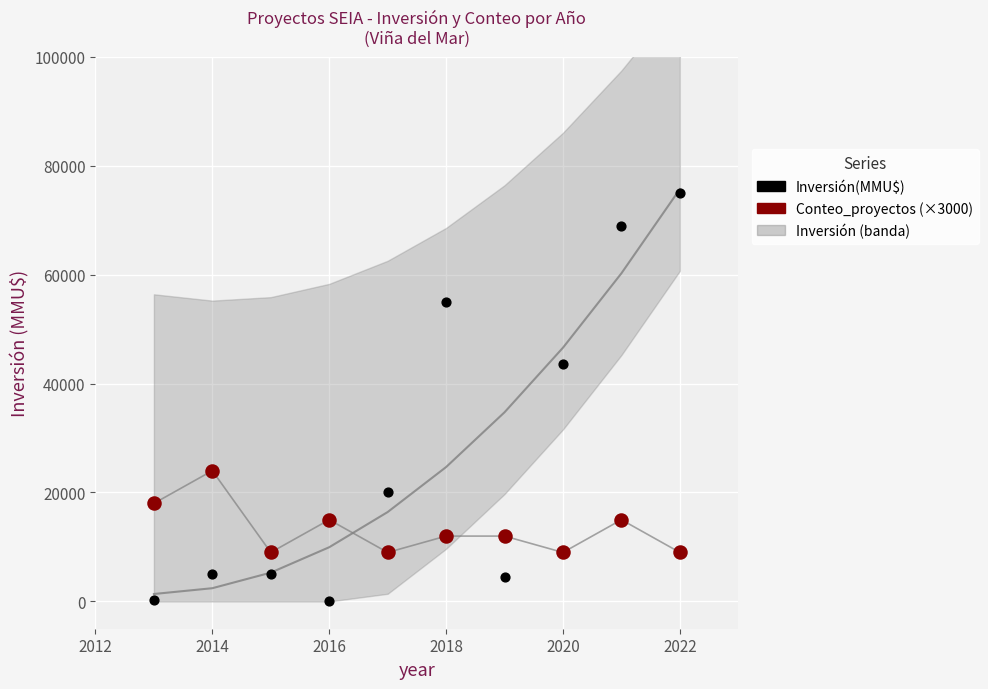

Which series reaches the minimum Y coordinate?

Inversión(MMU$)